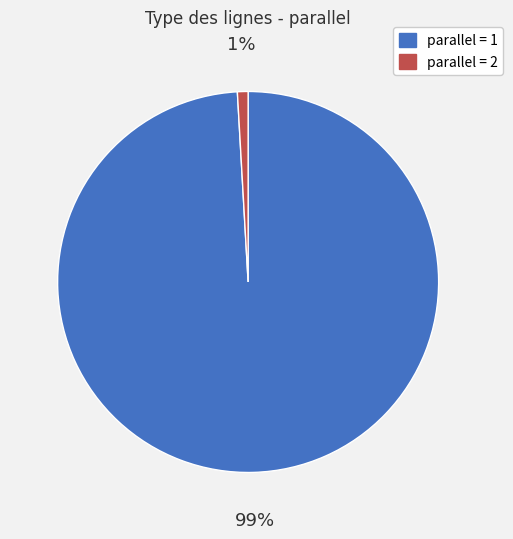

Is there any slice that represents more than half of the pie?

Yes